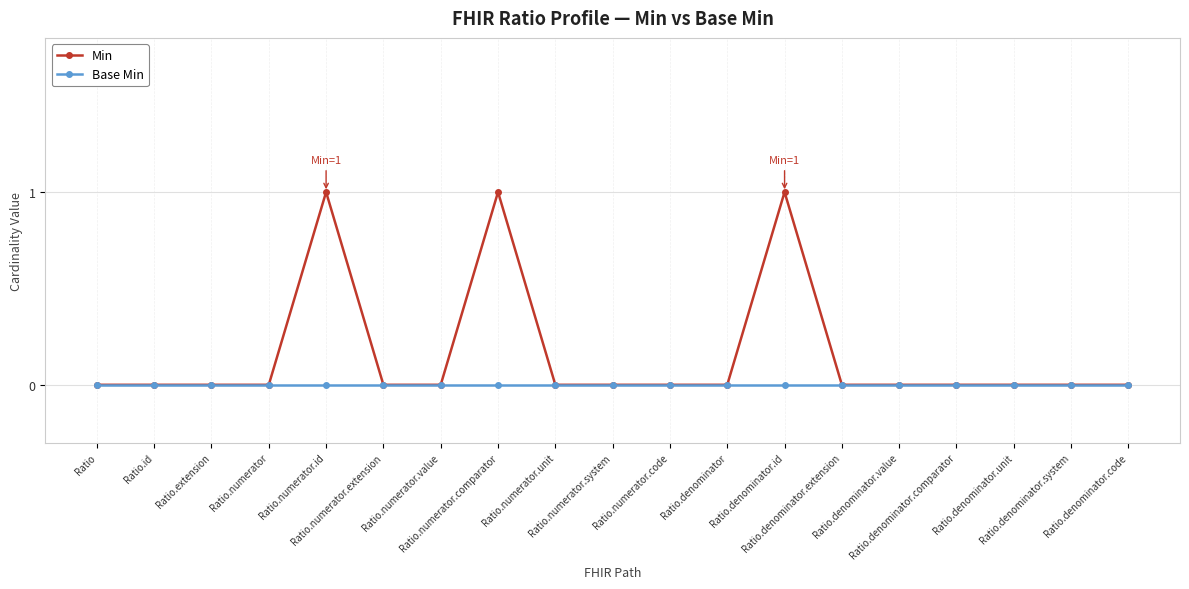

What position from the left is Ratio.numerator?

4